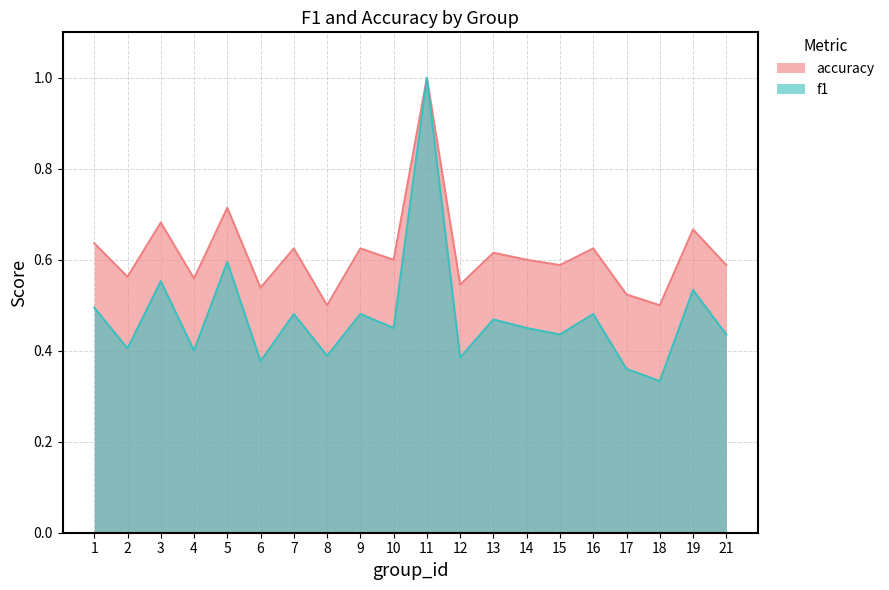

True or false: f1 and accuracy intersect in this chart.

False